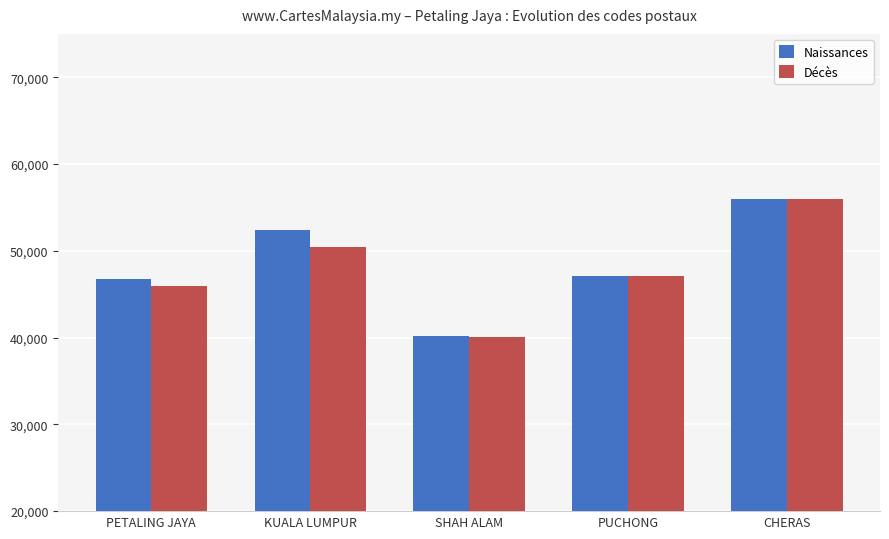

What are all the series names shown in the legend?

Naissances, Décès